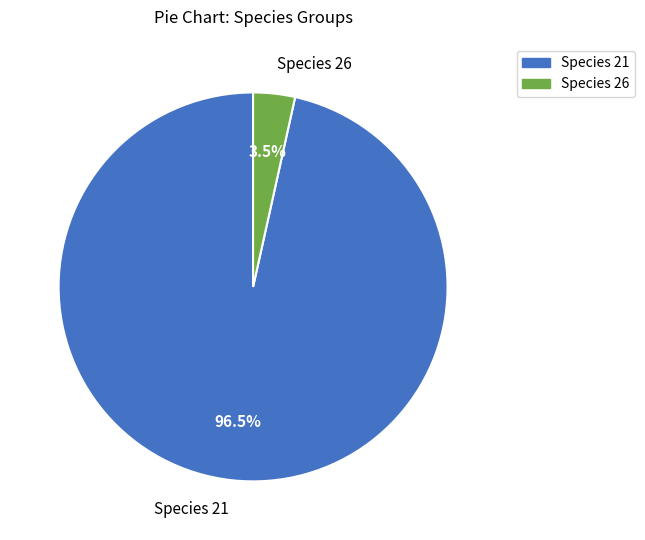

Is there a majority slice in this chart?

Yes